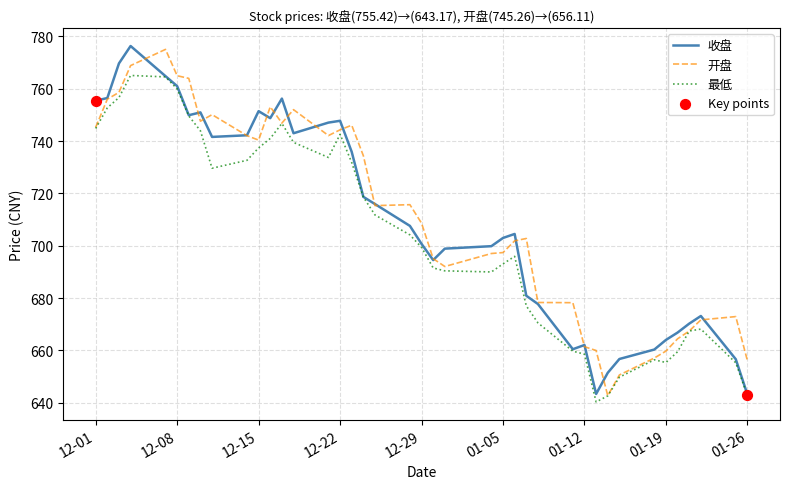

What is the lowest value of the 收盘 series?

643.2